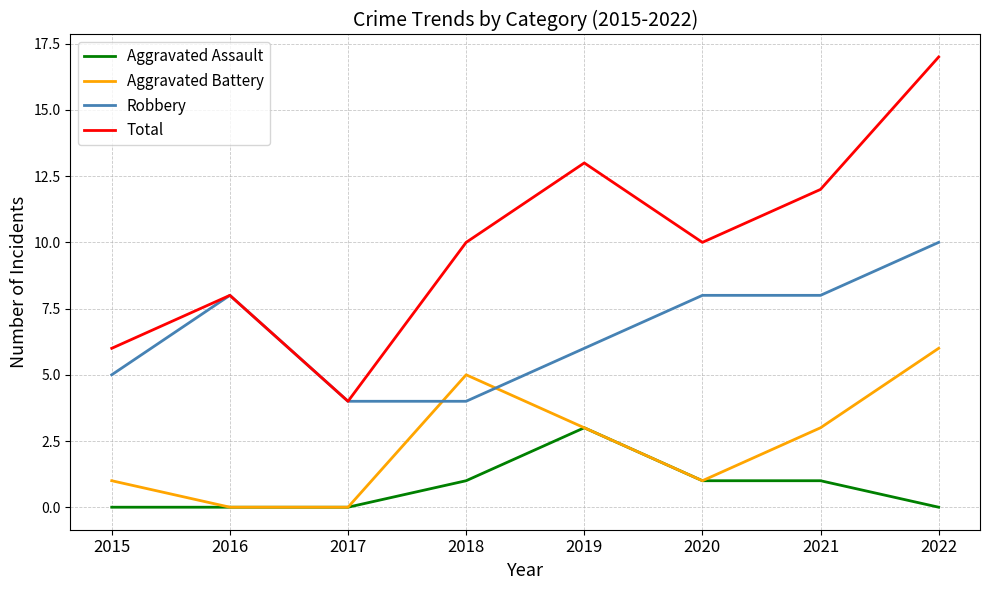

True or false: Aggravated Assault and Total cross at least once.

False